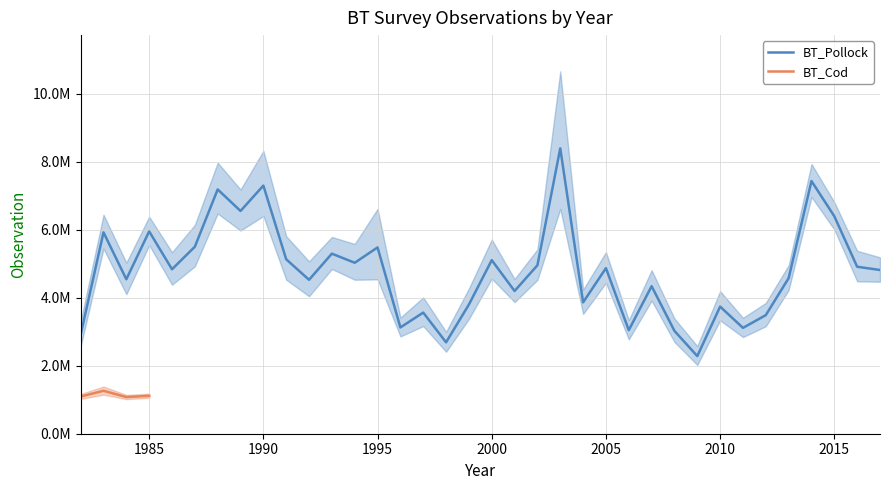

How many points are higher than both their immediate neighbors (excluding endpoints)?

13